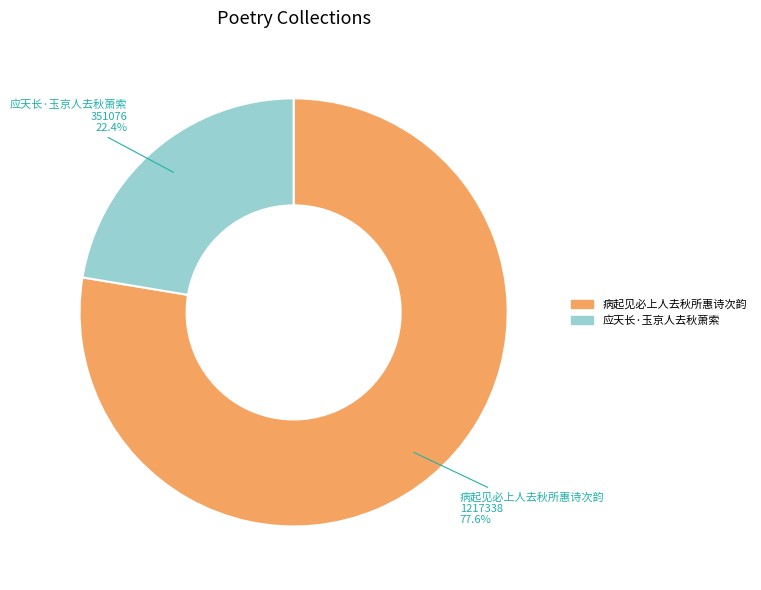

Do 应天长·玉京人去秋萧索 and 病起见必上人去秋所惠诗次韵 together represent more than half of the pie?

Yes